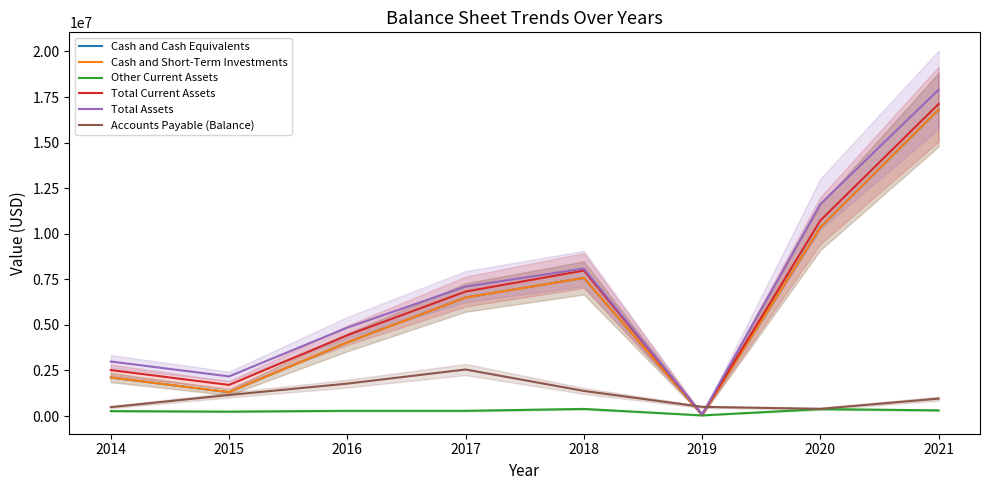

How many values in the Total Current Assets series exceed 6827000?

3